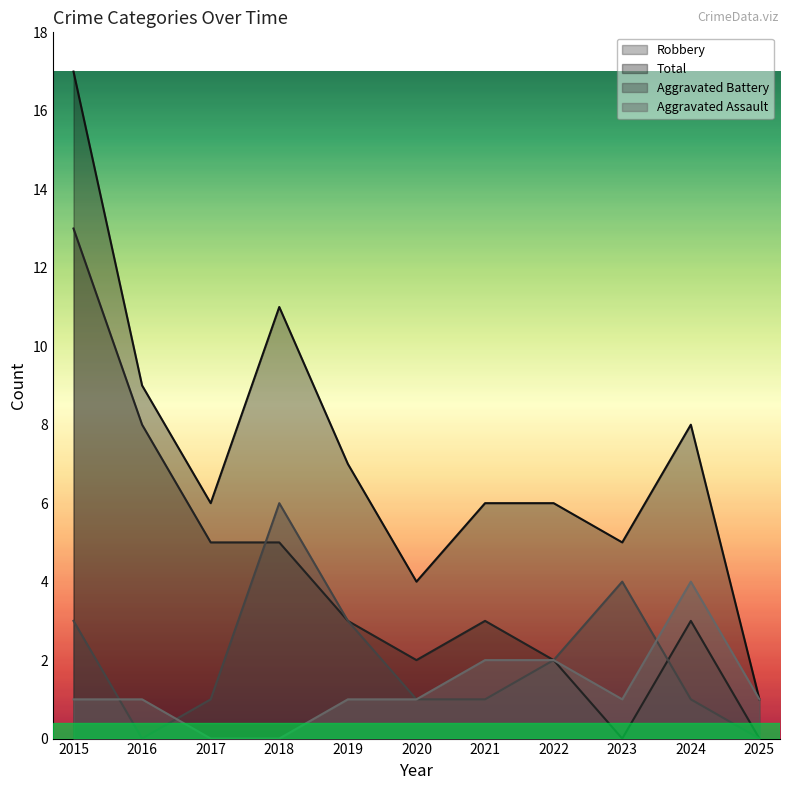

Where is the first local minimum for Aggravated Battery?

2016